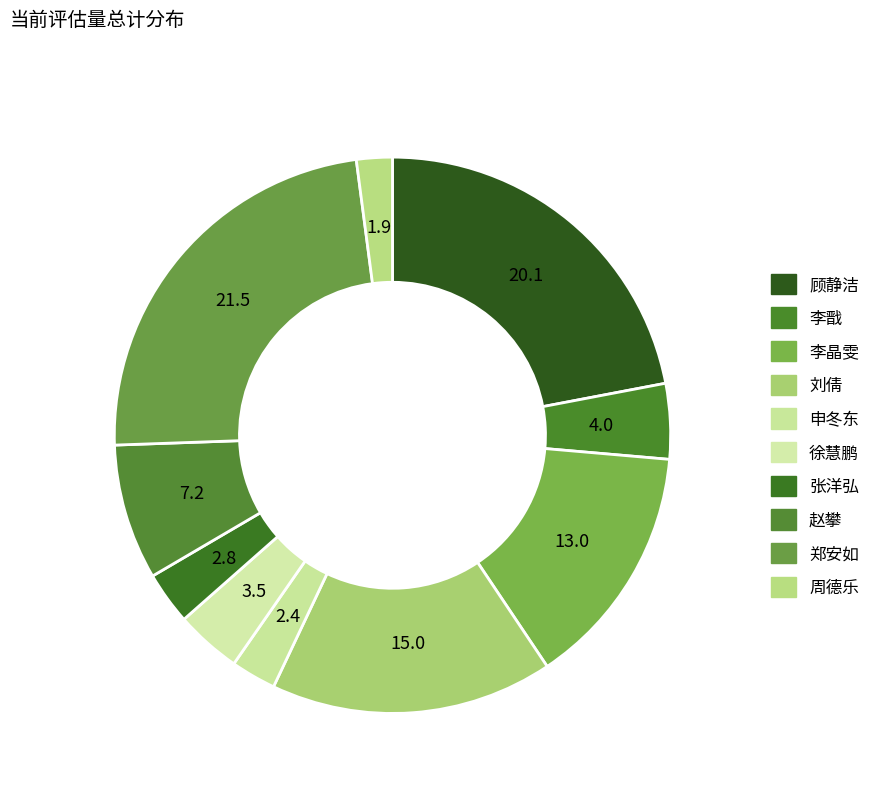

How many segments does this pie chart have?

10